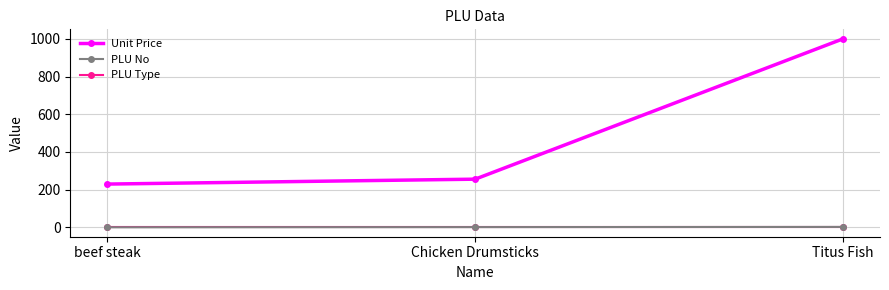

What is the value of the PLU Type point at the 3rd from the left?

1